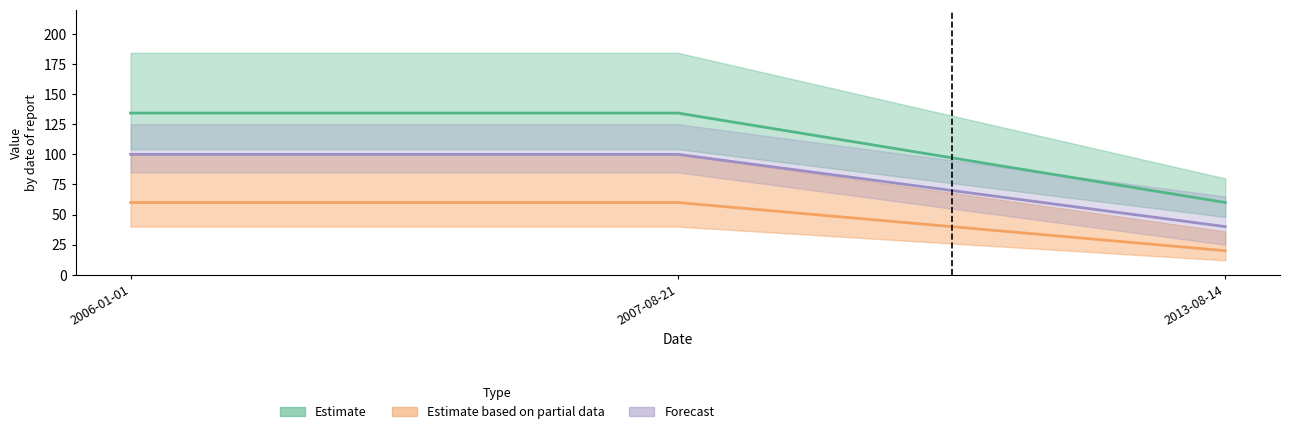

At which category does the chart reach its minimum across all series?

2013-08-14